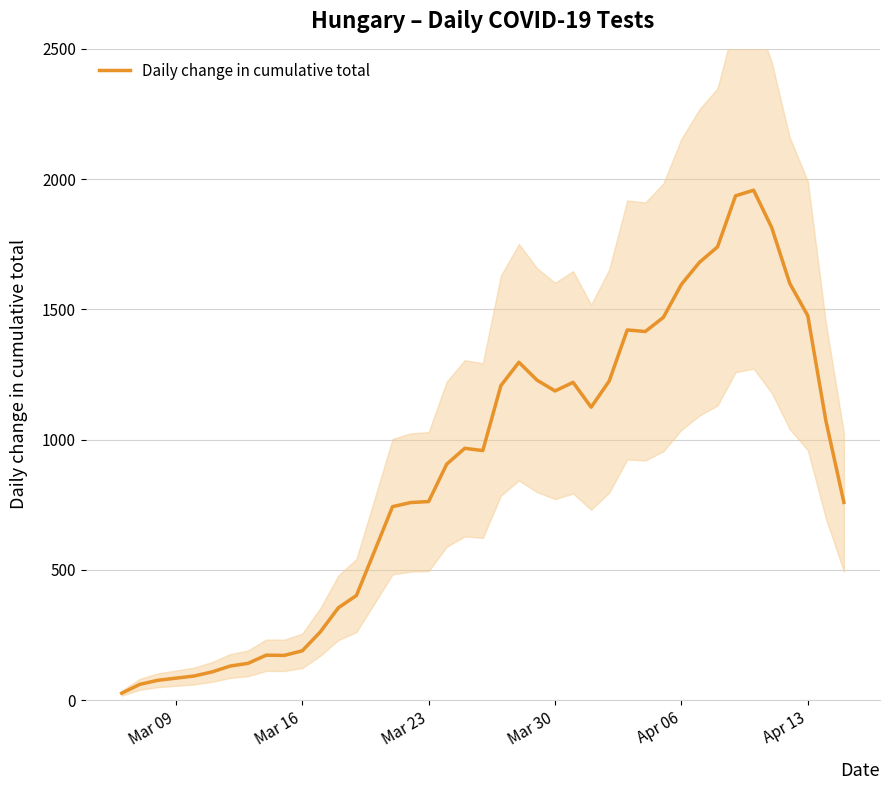

Reading right to left, list all the values displayed in this chart.

758.8	1073.0	1475.6	1599.8	1814.2	1957.2	1935.8	1739.6	1680.4	1595.8	1469.0	1414.8	1420.8	1224.6	1124.2	1219.6	1186.6	1228.2	1296.8	1207.0	957.6	966.4	905.6	762.0	758.2	742.4	571.2	401.4	354.2	261.6	189.0	171.4	172.2	141.0	130.4	107.8	92.2	75.8	60.2	26.4